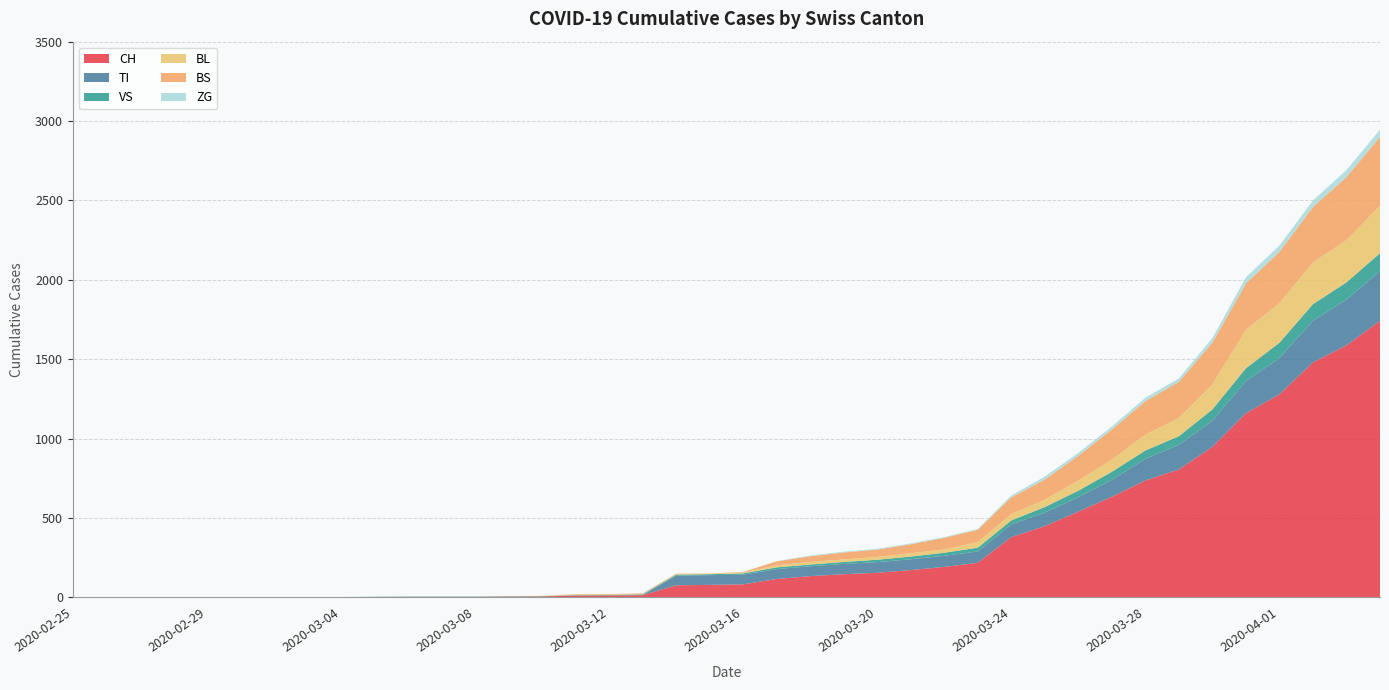

Reading right to left, what are all the values shown in this chart?

CH: 2020-04-04=1742	2020-04-03=1588	2020-04-02=1480	2020-04-01=1279	2020-03-31=1160	2020-03-30=948	2020-03-29=806	2020-03-28=736	2020-03-27=634	2020-03-26=540	2020-03-25=449	2020-03-24=380	2020-03-23=218	2020-03-22=192	2020-03-21=172	2020-03-20=155	2020-03-19=146	2020-03-18=134	2020-03-17=116	2020-03-16=82	2020-03-15=79	2020-03-14=76	2020-03-13=14	2020-03-12=12	2020-03-11=11	2020-03-10=6	2020-03-09=5	2020-03-08=3	2020-03-07=3	2020-03-06=3	2020-03-05=2	2020-03-04=0	2020-03-03=0	2020-03-02=0	2020-03-01=0	2020-02-29=0	2020-02-28=0	2020-02-27=0	2020-02-26=0	2020-02-25=0
TI: 2020-04-04=314	2020-04-03=287	2020-04-02=263	2020-04-01=229	2020-03-31=202	2020-03-30=165	2020-03-29=155	2020-03-28=136	2020-03-27=107	2020-03-26=91	2020-03-25=85	2020-03-24=80	2020-03-23=71	2020-03-22=70	2020-03-21=68	2020-03-20=67	2020-03-19=65	2020-03-18=62	2020-03-17=62	2020-03-16=61	2020-03-15=61	2020-03-14=61	2020-03-13=0	2020-03-12=0	2020-03-11=0	2020-03-10=0	2020-03-09=0	2020-03-08=0	2020-03-07=0	2020-03-06=0	2020-03-05=0	2020-03-04=0	2020-03-03=0	2020-03-02=0	2020-03-01=0	2020-02-29=0	2020-02-28=0	2020-02-27=0	2020-02-26=0	2020-02-25=0
VS: 2020-04-04=112	2020-04-03=109	2020-04-02=104	2020-04-01=96	2020-03-31=81	2020-03-30=71	2020-03-29=54	2020-03-28=53	2020-03-27=50	2020-03-26=41	2020-03-25=35	2020-03-24=25	2020-03-23=24	2020-03-22=19	2020-03-21=17	2020-03-20=15	2020-03-19=12	2020-03-18=11	2020-03-17=11	2020-03-16=8	2020-03-15=6	2020-03-14=6	2020-03-13=5	2020-03-12=3	2020-03-11=3	2020-03-10=2	2020-03-09=2	2020-03-08=2	2020-03-07=2	2020-03-06=2	2020-03-05=2	2020-03-04=2	2020-03-03=2	2020-03-02=2	2020-03-01=2	2020-02-29=2	2020-02-28=2	2020-02-27=0	2020-02-26=0	2020-02-25=0
BL: 2020-04-04=298	2020-04-03=266	2020-04-02=262	2020-04-01=249	2020-03-31=242	2020-03-30=158	2020-03-29=115	2020-03-28=100	2020-03-27=76	2020-03-26=65	2020-03-25=46	2020-03-24=40	2020-03-23=35	2020-03-22=21	2020-03-21=21	2020-03-20=18	2020-03-19=16	2020-03-18=16	2020-03-17=13	2020-03-16=5	2020-03-15=5	2020-03-14=2	2020-03-13=2	2020-03-12=2	2020-03-11=2	2020-03-10=2	2020-03-09=1	2020-03-08=0	2020-03-07=0	2020-03-06=0	2020-03-05=0	2020-03-04=0	2020-03-03=0	2020-03-02=0	2020-03-01=0	2020-02-29=0	2020-02-28=0	2020-02-27=0	2020-02-26=0	2020-02-25=0
BS: 2020-04-04=434	2020-04-03=397	2020-04-02=350	2020-04-01=323	2020-03-31=292	2020-03-30=263	2020-03-29=228	2020-03-28=211	2020-03-27=191	2020-03-26=155	2020-03-25=128	2020-03-24=105	2020-03-23=78	2020-03-22=73	2020-03-21=57	2020-03-20=46	2020-03-19=44	2020-03-18=36	2020-03-17=25	2020-03-16=4	2020-03-15=0	2020-03-14=4	2020-03-13=4	2020-03-12=4	2020-03-11=4	2020-03-10=0	2020-03-09=0	2020-03-08=0	2020-03-07=0	2020-03-06=0	2020-03-05=0	2020-03-04=0	2020-03-03=0	2020-03-02=0	2020-03-01=0	2020-02-29=0	2020-02-28=0	2020-02-27=0	2020-02-26=0	2020-02-25=0
ZG: 2020-04-04=46	2020-04-03=44	2020-04-02=41	2020-04-01=40	2020-03-31=39	2020-03-30=29	2020-03-29=21	2020-03-28=21	2020-03-27=18	2020-03-26=18	2020-03-25=18	2020-03-24=12	2020-03-23=5	2020-03-22=5	2020-03-21=5	2020-03-20=5	2020-03-19=5	2020-03-18=5	2020-03-17=1	2020-03-16=0	2020-03-15=0	2020-03-14=0	2020-03-13=0	2020-03-12=0	2020-03-11=0	2020-03-10=0	2020-03-09=0	2020-03-08=0	2020-03-07=0	2020-03-06=0	2020-03-05=0	2020-03-04=0	2020-03-03=0	2020-03-02=0	2020-03-01=0	2020-02-29=0	2020-02-28=0	2020-02-27=0	2020-02-26=0	2020-02-25=0